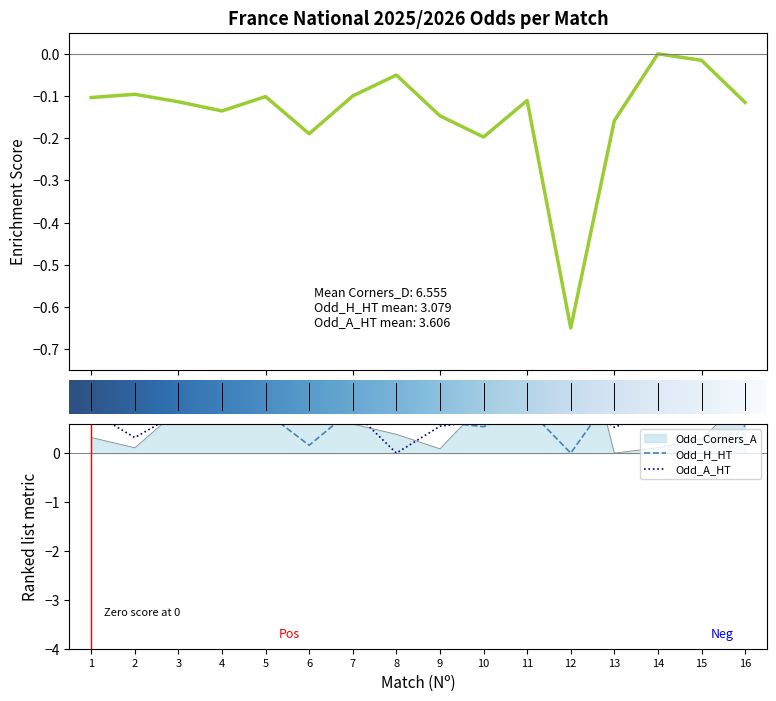

What is the sum of the Odd_Corners_D values at 10 and 4?

-0.2